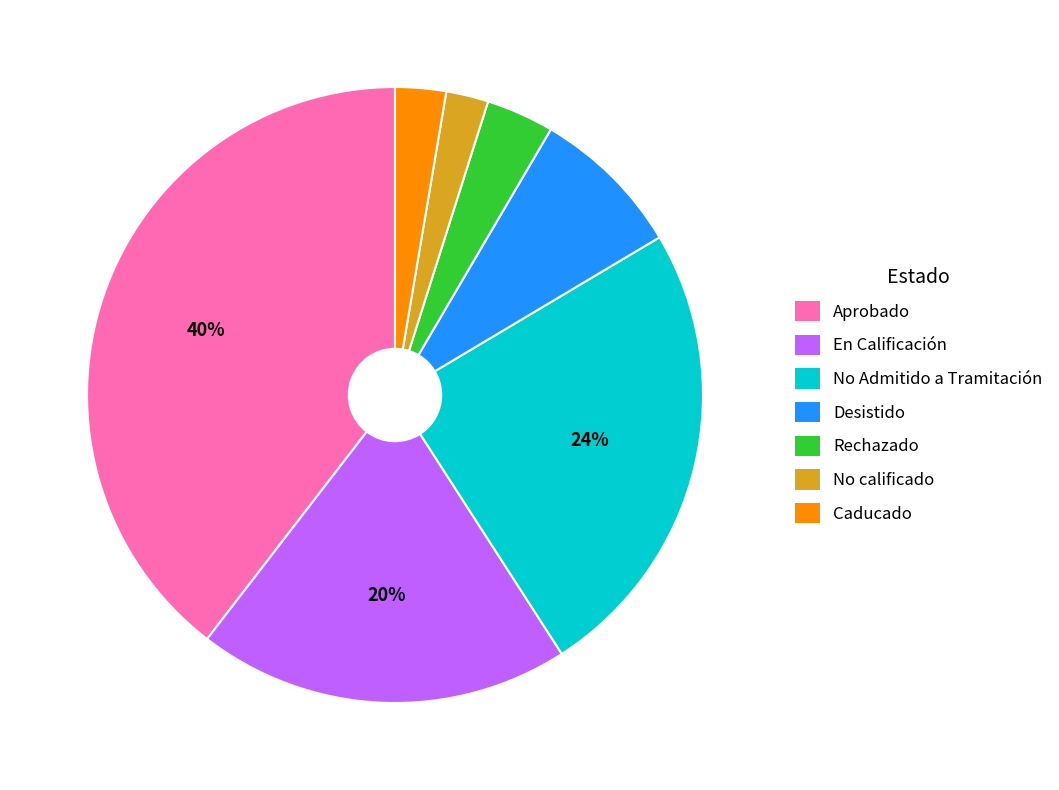

What percentage is the Rechazado slice, to the nearest percent?

4%